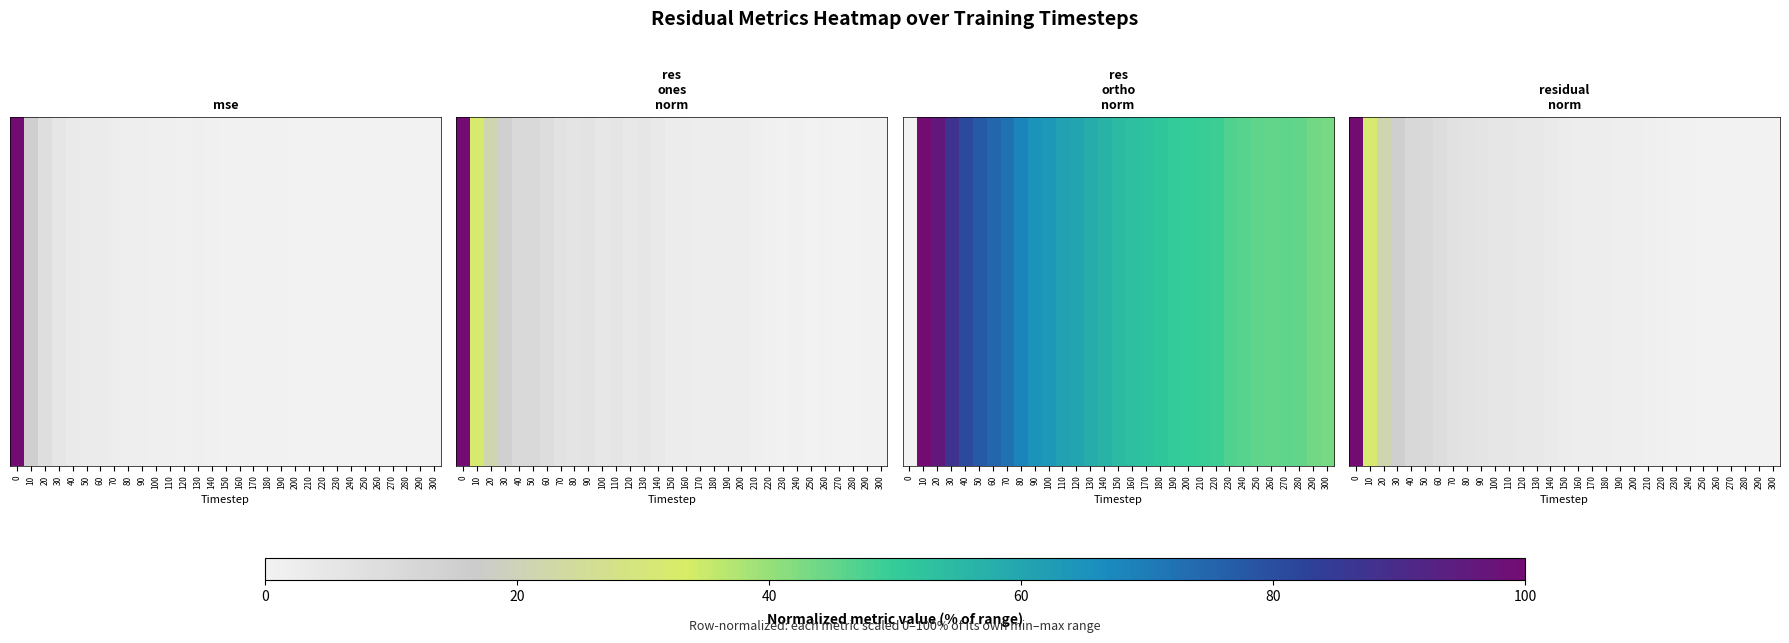

What is the sum of all values?

260.2